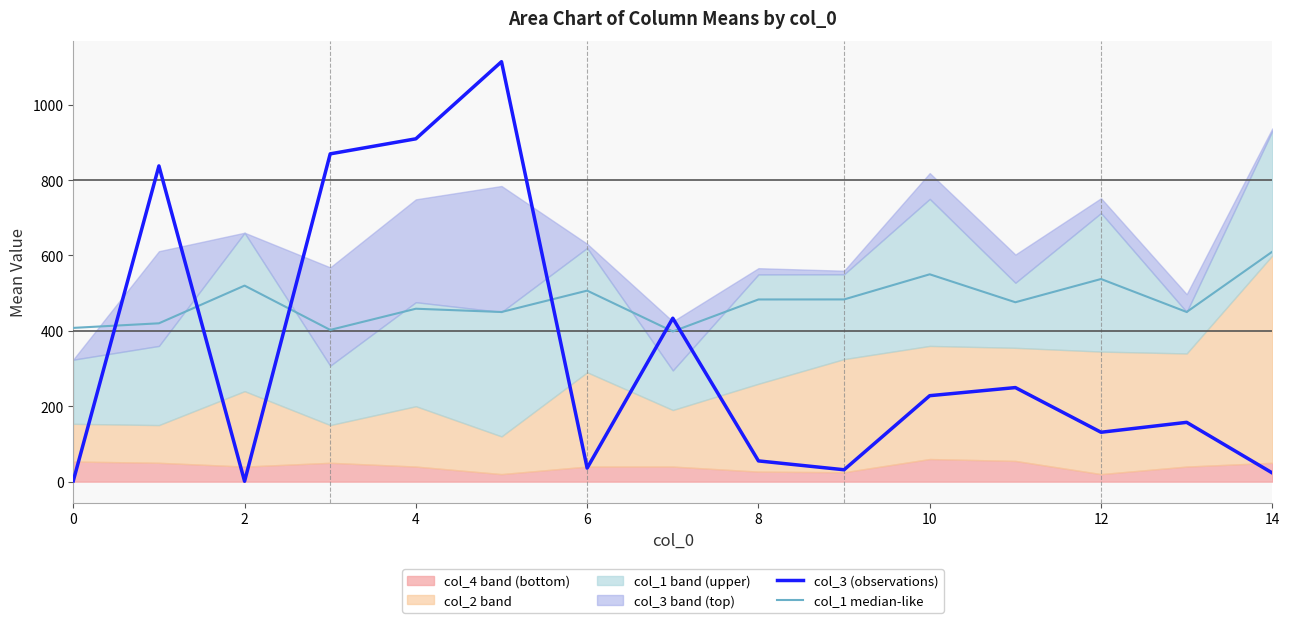

What is the difference between the second highest and minimum values in the col_3 (observations) series?

908.4